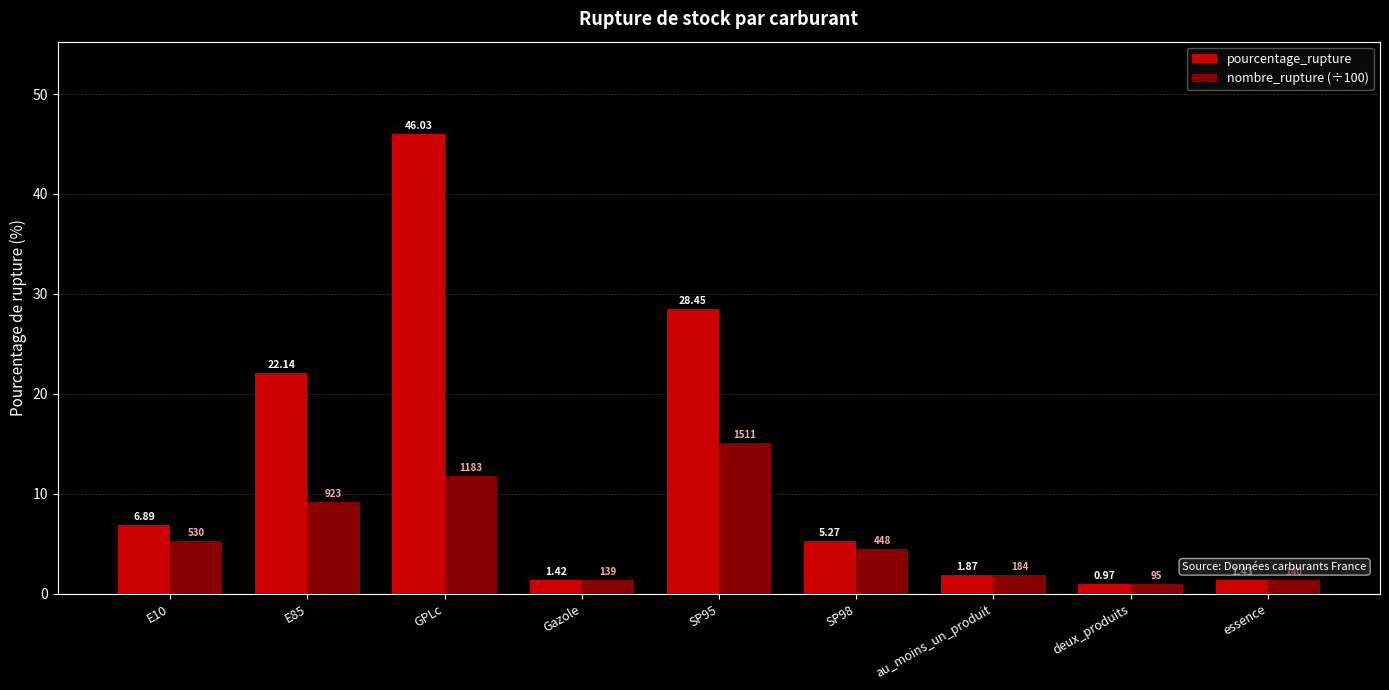

What is the difference between the maximum and minimum values in the pourcentage_rupture series?

45.1